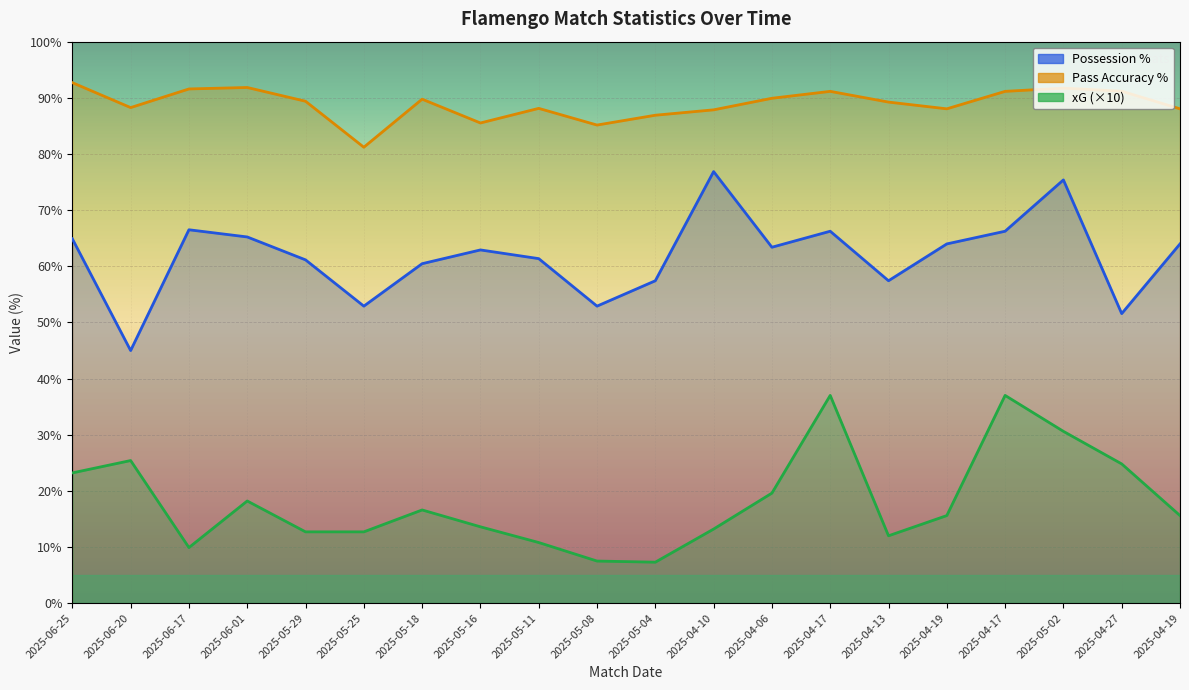

How many interior local valleys does the Pass Accuracy % series have?

5